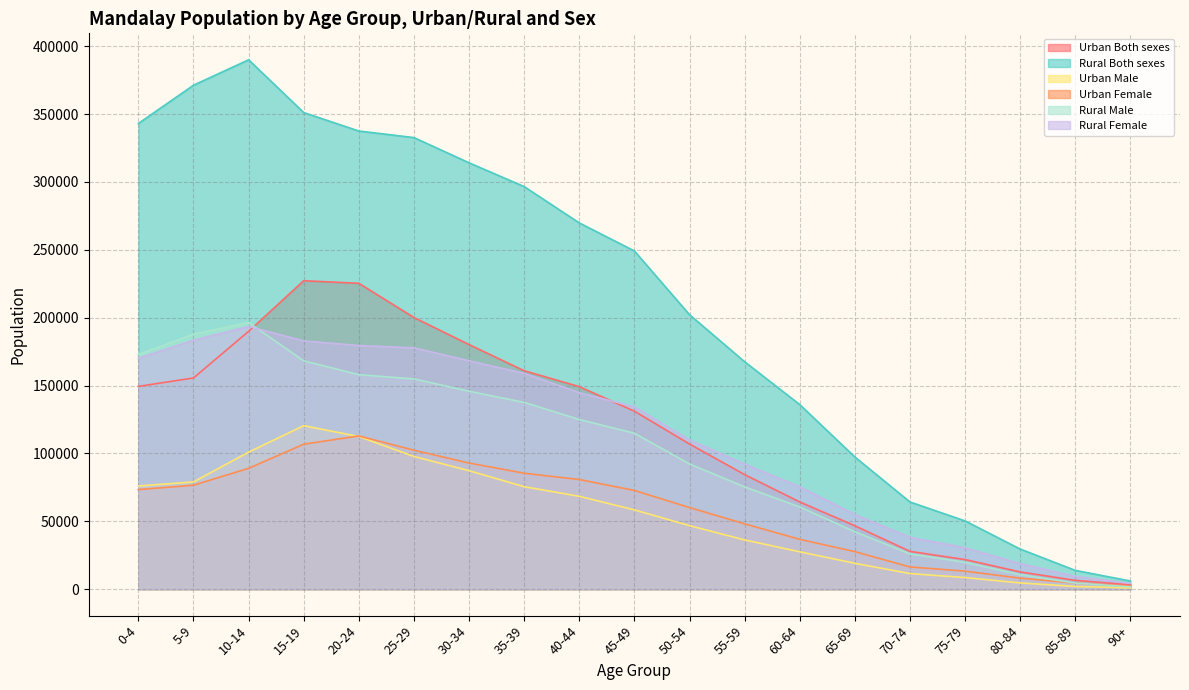

True or false: Rural Male has more than 2 points higher than both neighbors.

False